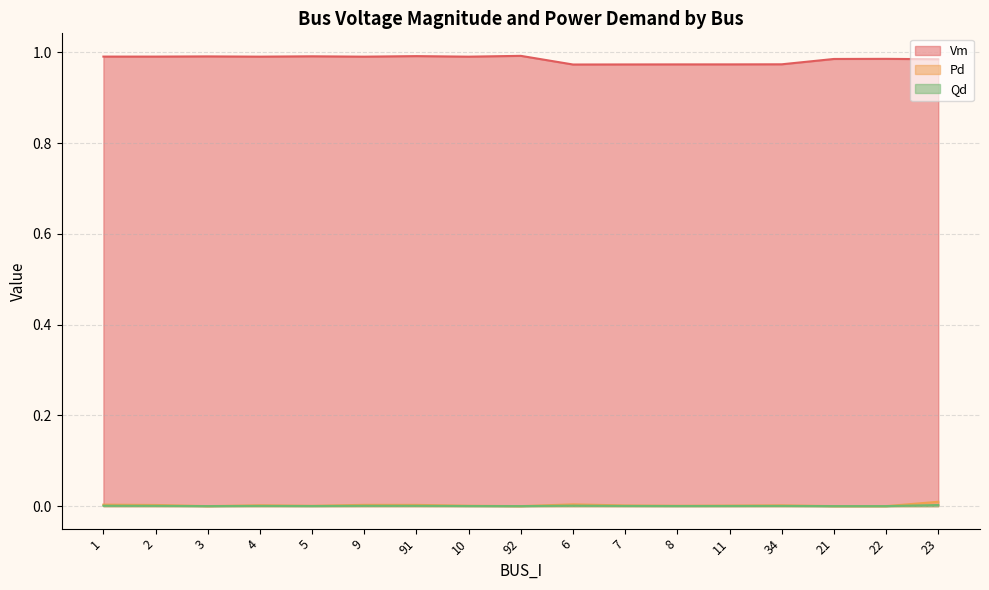

What position from the left is 34?

14